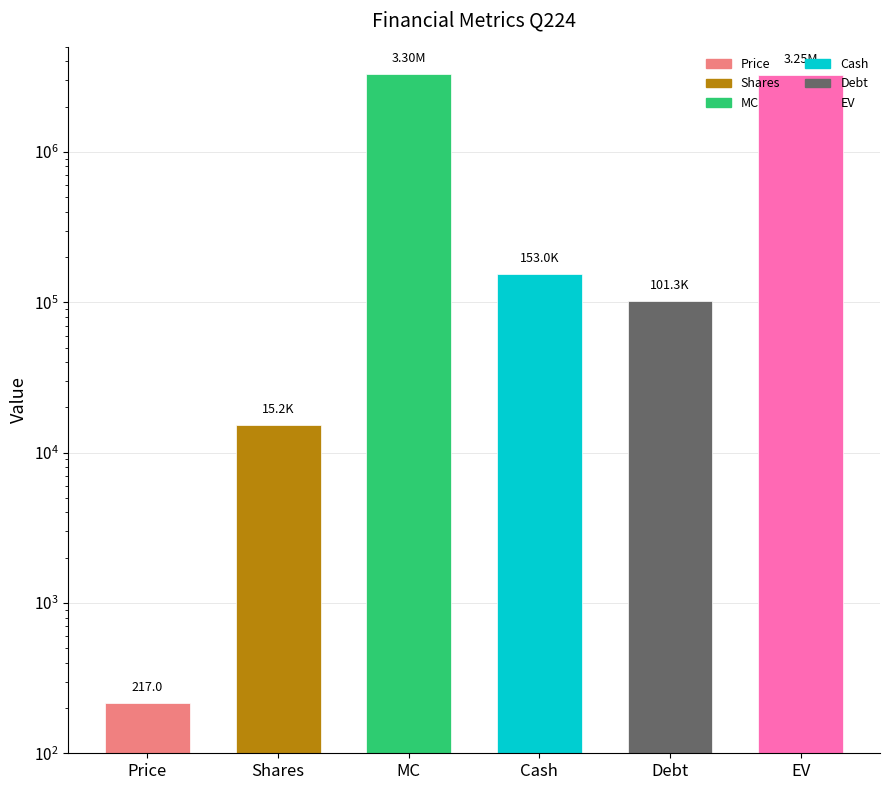

What is the value of the 4th bar from the left?

153041.0